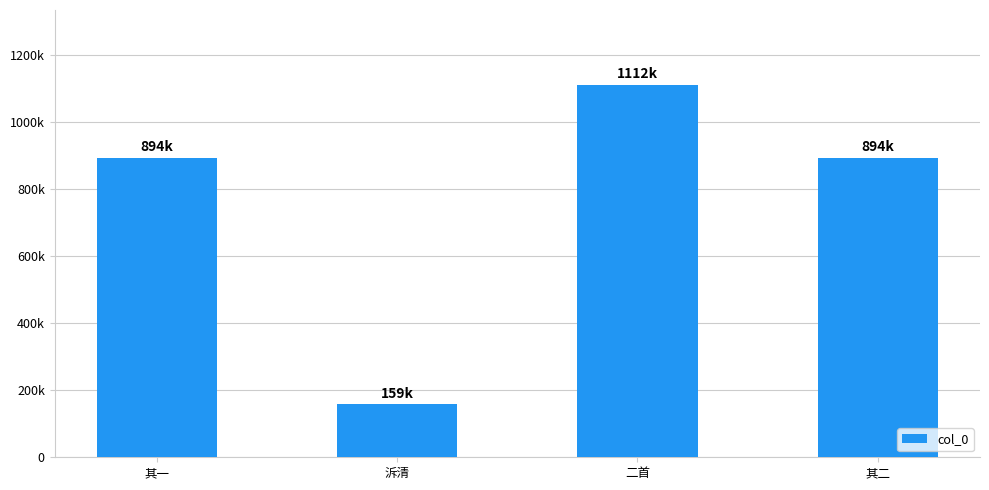

What is the label of the 2nd bar from the left?

泝清